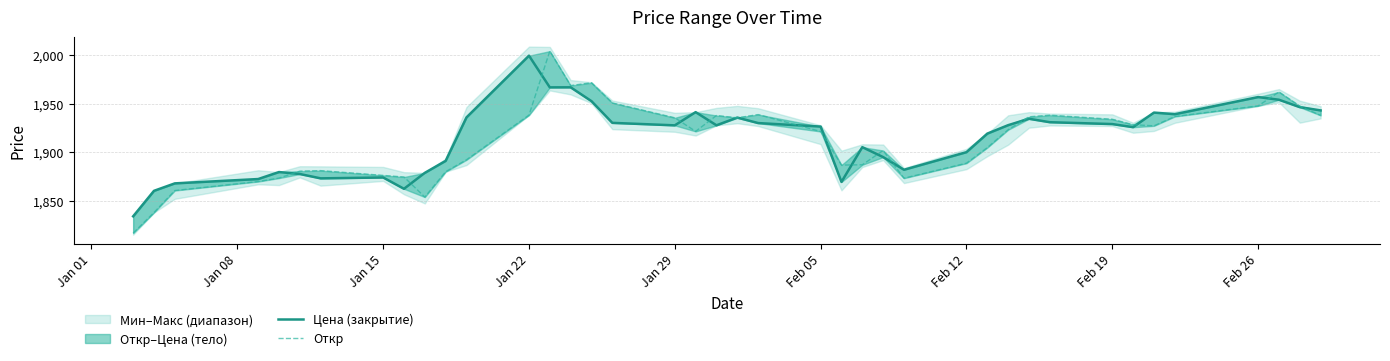

How many values in the Откр series are below 1923?

20